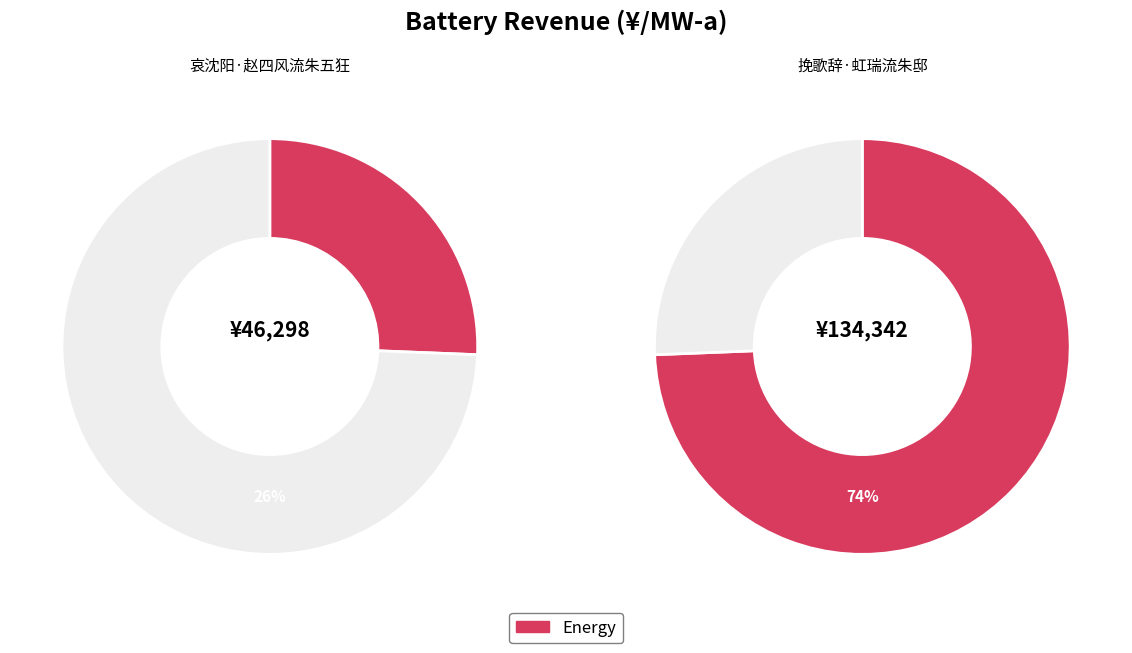

Is it true that 挽歌辞·虹瑞流朱邸 is 89% of the pie?

False